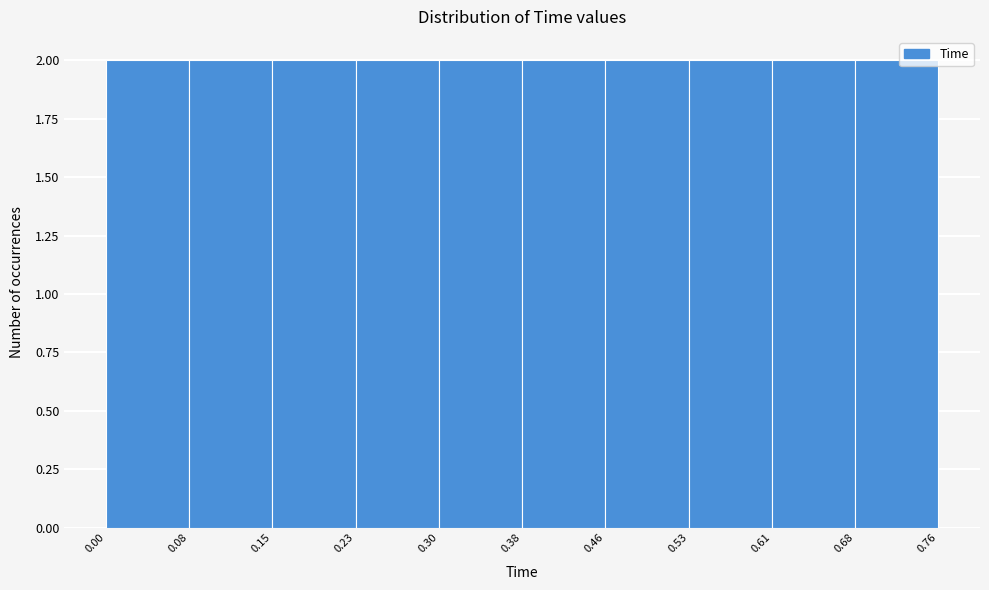

Reading left to right, transcribe this chart: for each bar, give the range it covers on the x-axis and its height. The values are not printed on the chart, so give them approximately, as read against the axis.

0.00 to 0.08: 2
0.08 to 0.15: 2
0.15 to 0.23: 2
0.23 to 0.30: 2
0.30 to 0.38: 2
0.38 to 0.46: 2
0.46 to 0.53: 2
0.53 to 0.61: 2
0.61 to 0.68: 2
0.68 to 0.76: 2